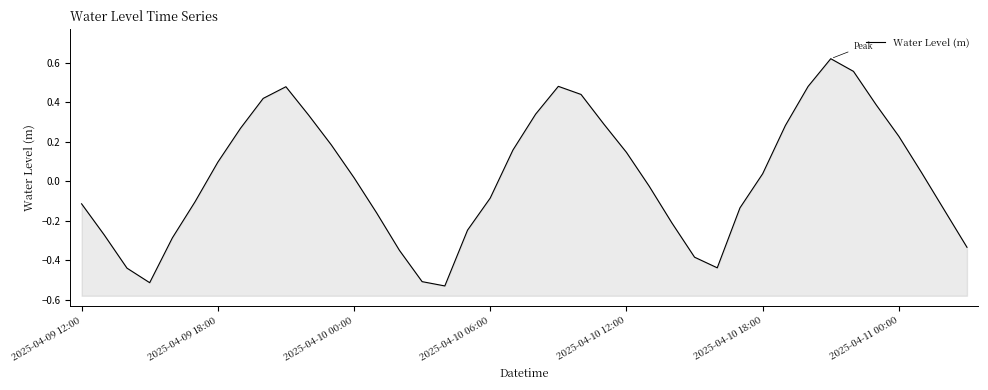

True or false: there are more than 2 points higher than both neighbors.

True